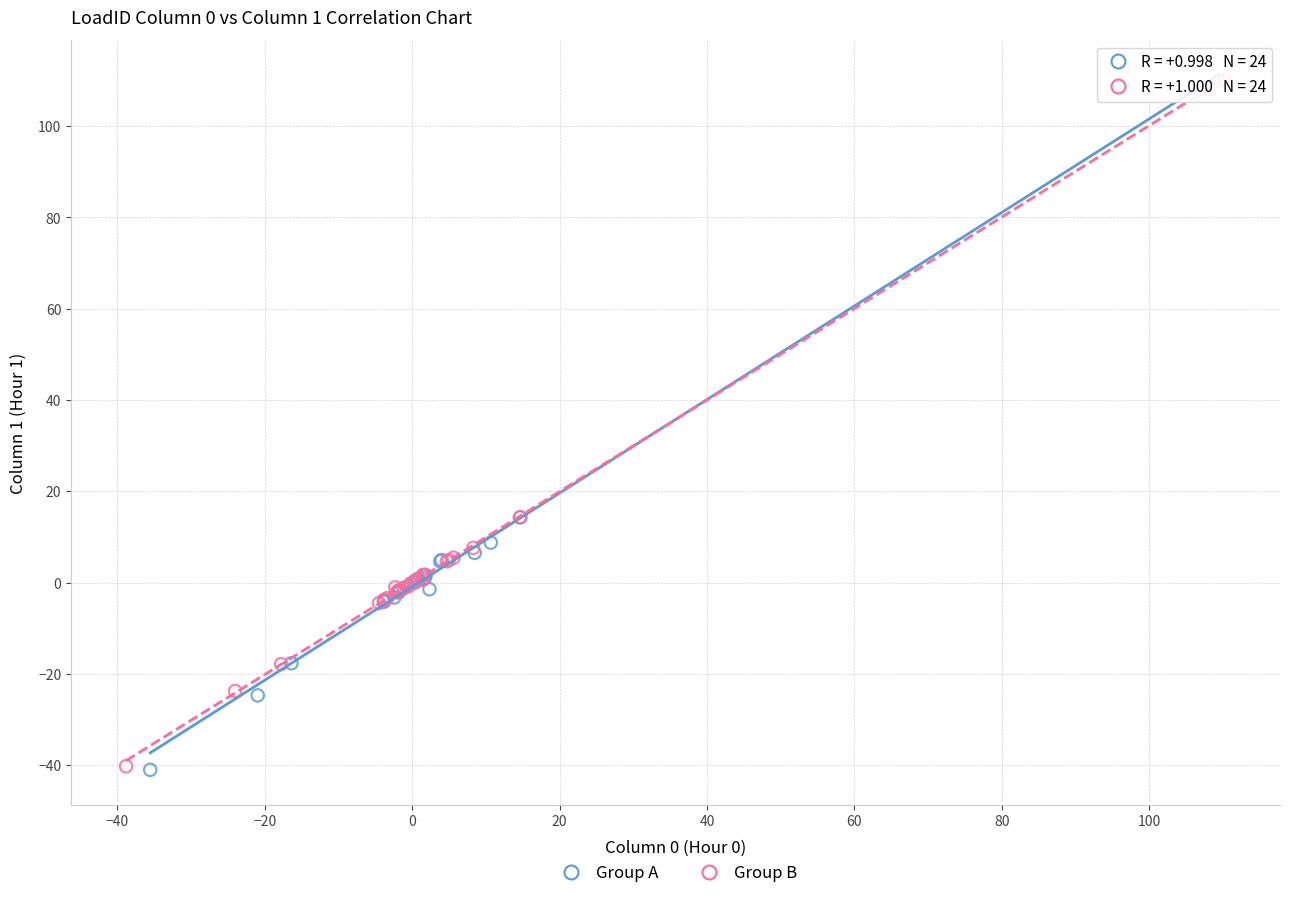

Which series has the largest Y range (max minus min)?

Group A